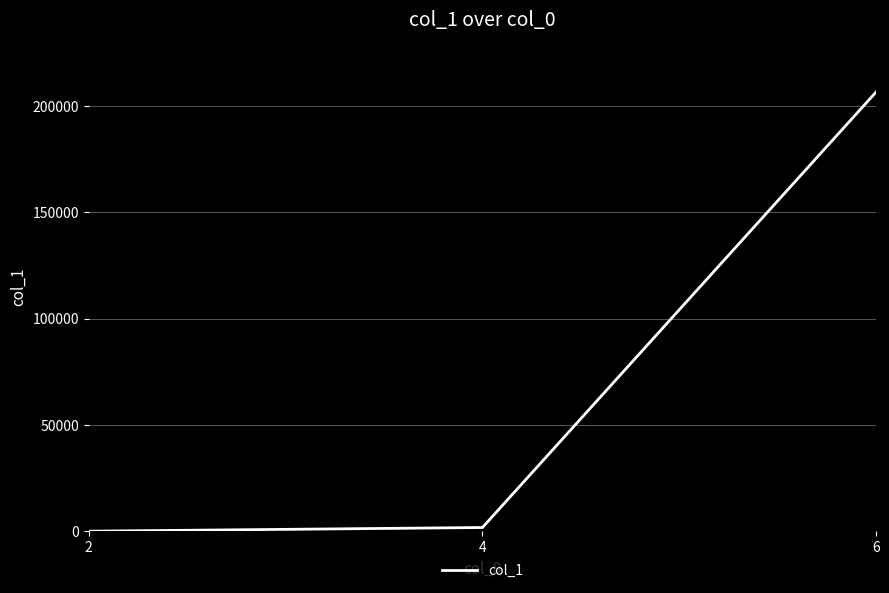

Reading right to left, what are all the values shown in this chart?

6=206704	4=1776	2=42